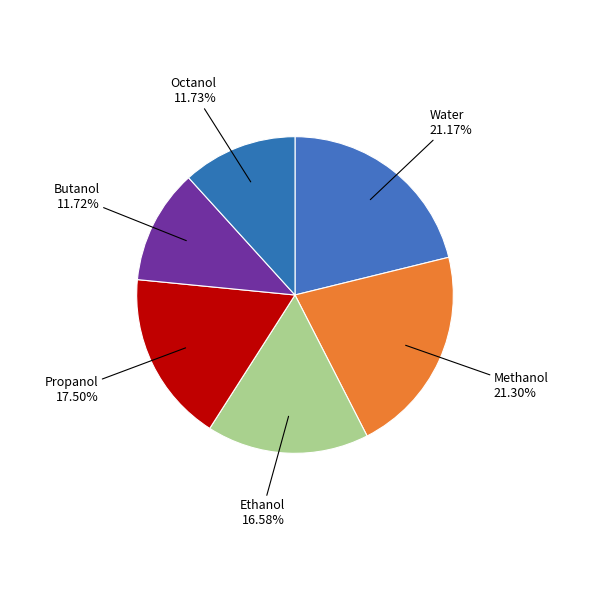

How many segments does this pie chart have?

6